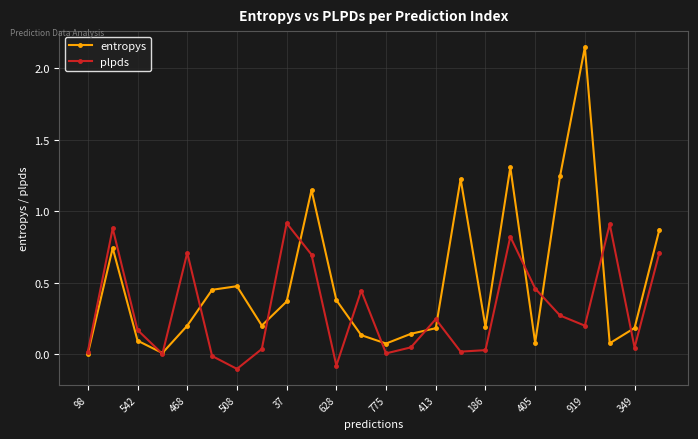

Rank the series by their maximum value, from highest to lowest.

entropys, plpds